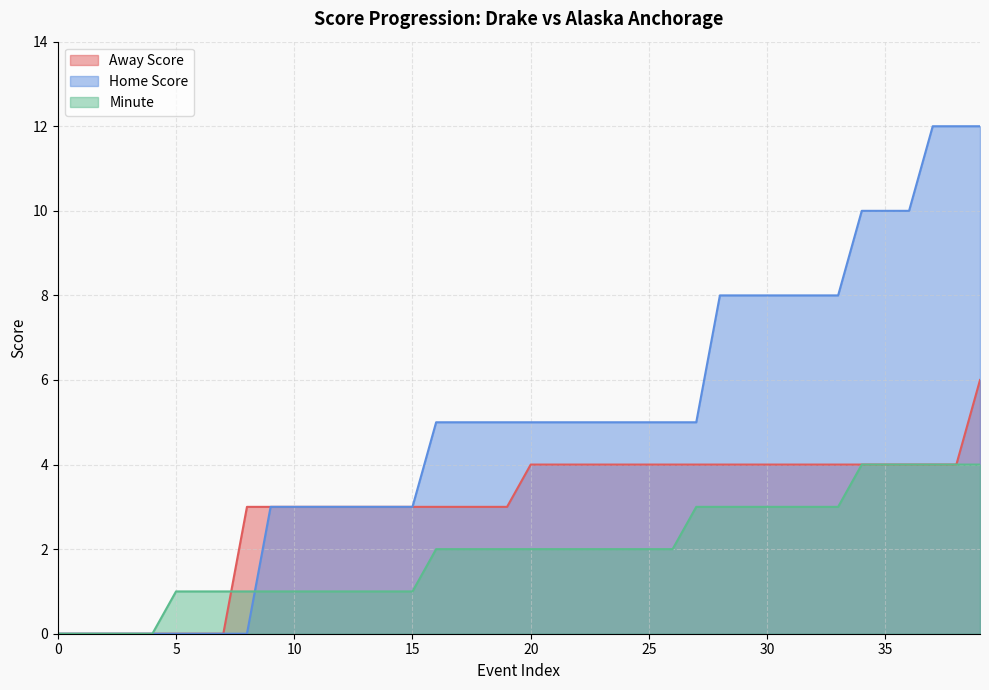

Between 12 and 28, which series saw the biggest shift?

Home Score